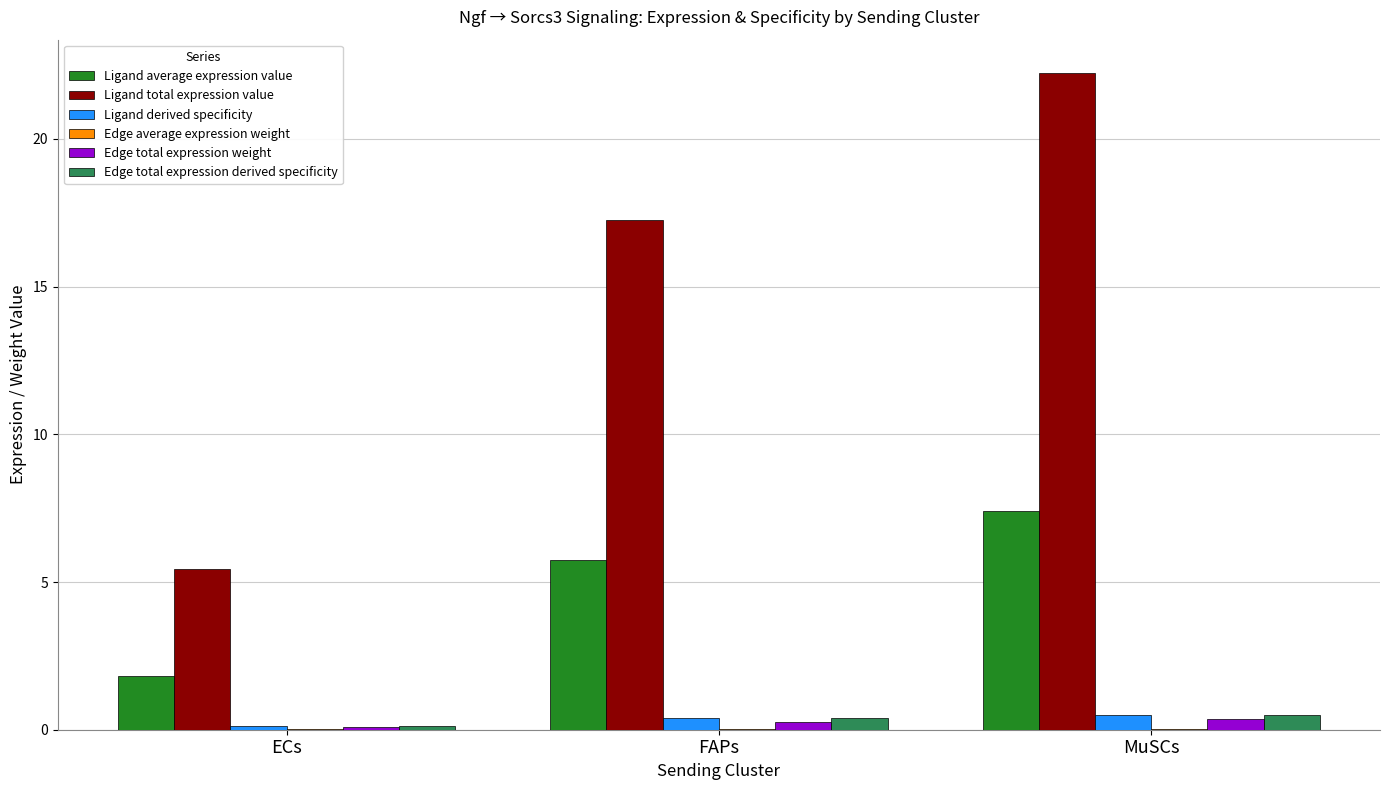

How many data points does each series have?

3